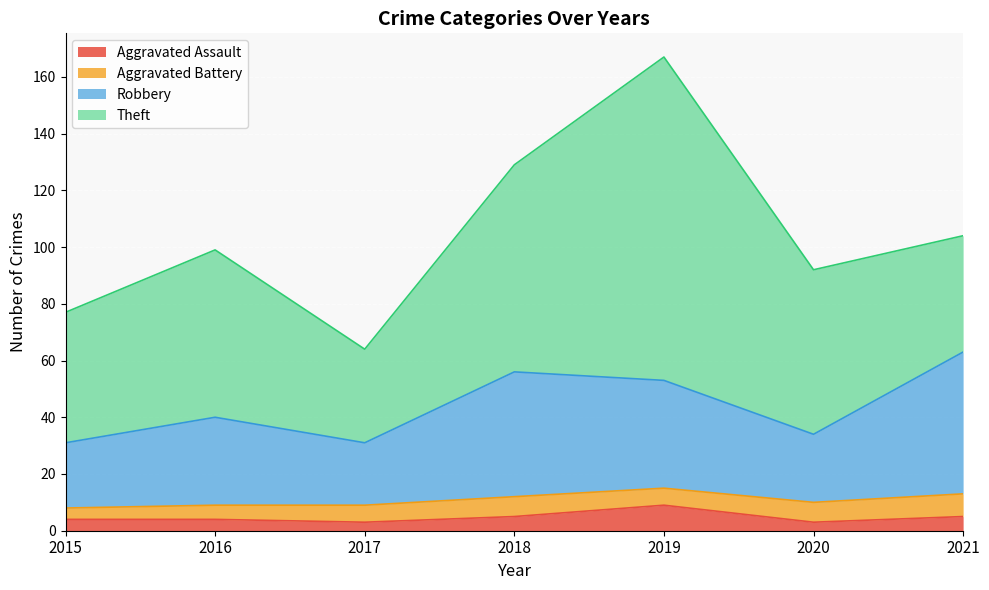

What is the total value across all series at 2016?

99